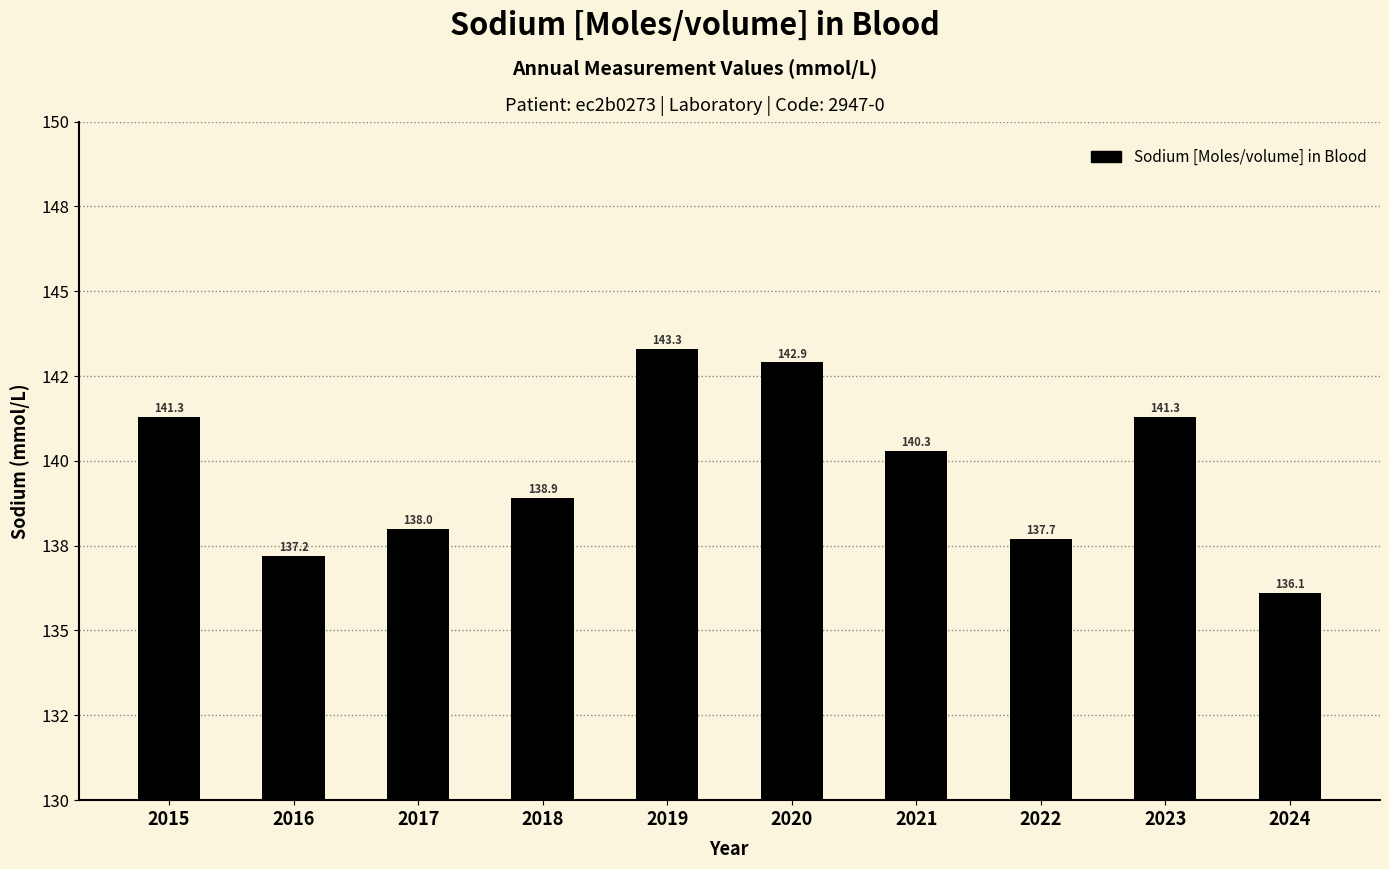

Are the bars horizontal?

No